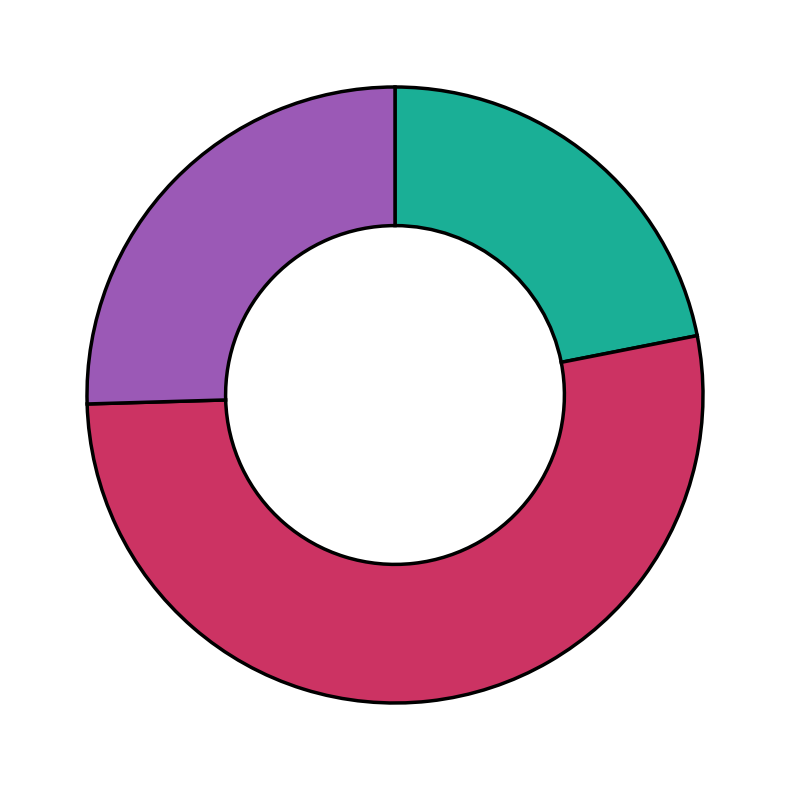

Is there a majority slice in this chart?

Yes